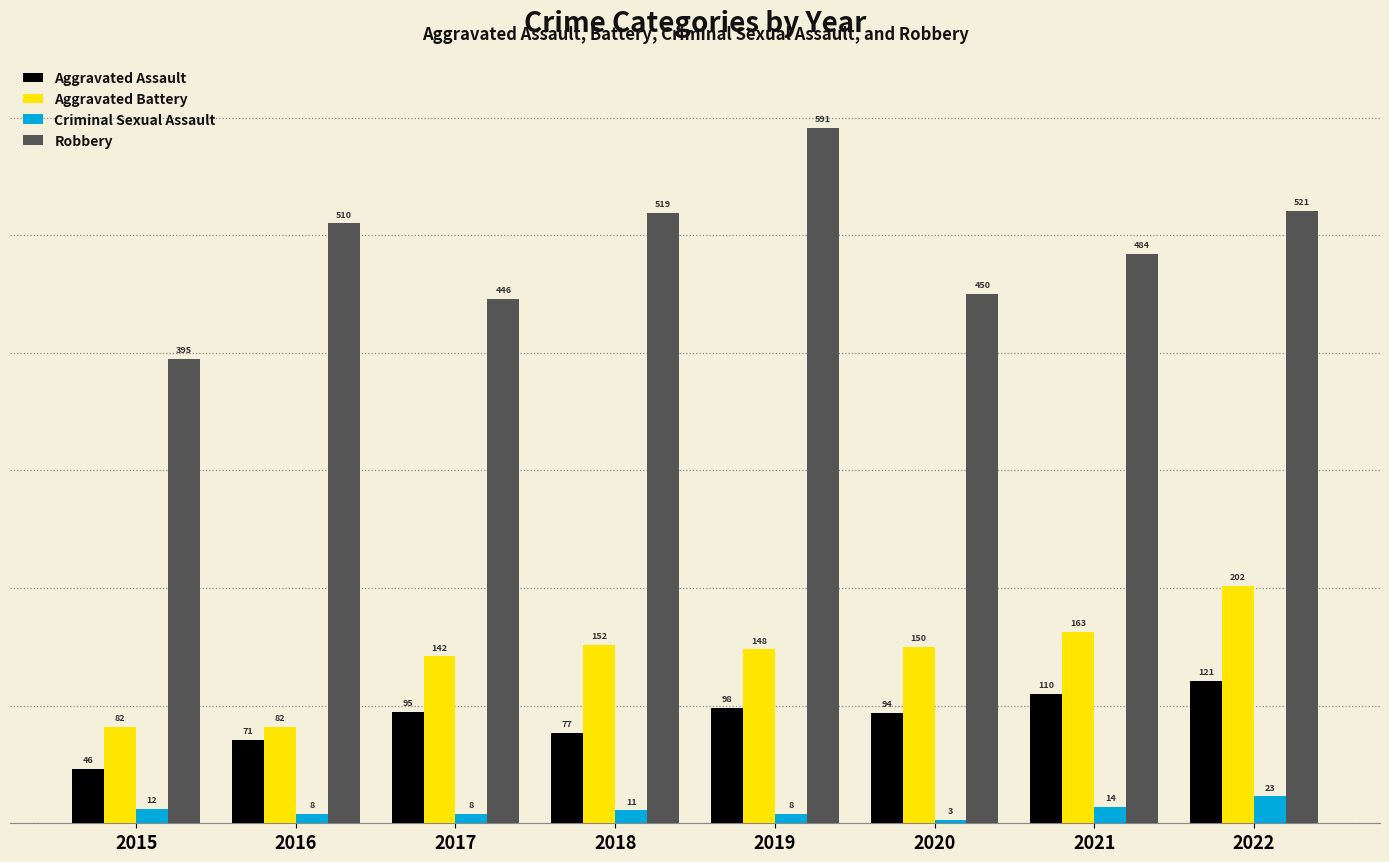

Rank the series at 2022 from highest to lowest value.

Robbery, Aggravated Battery, Aggravated Assault, Criminal Sexual Assault